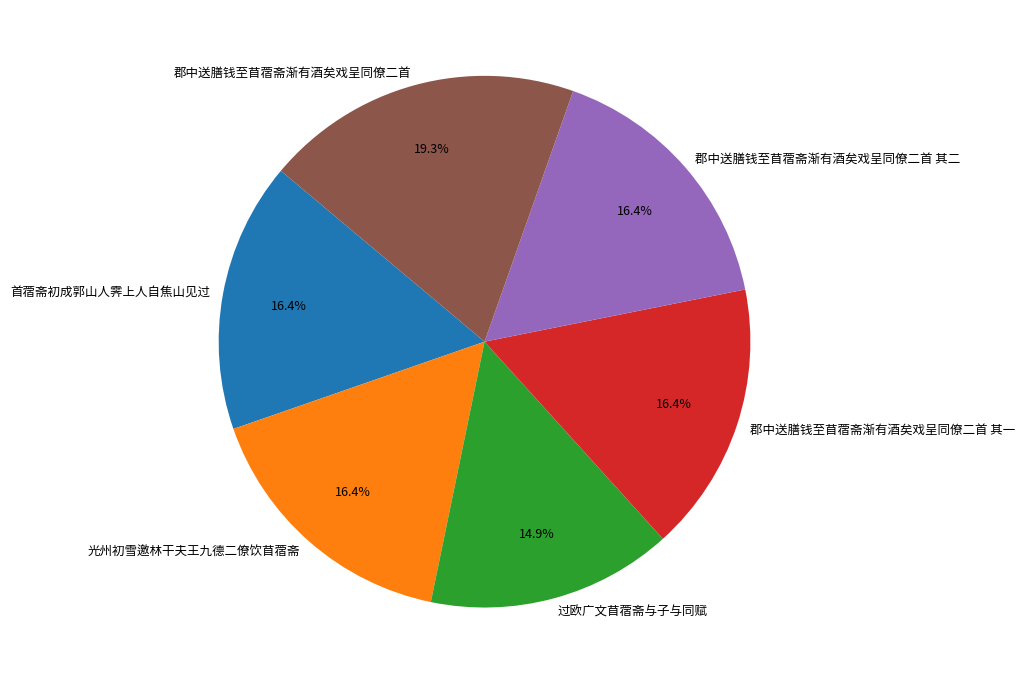

Which has a higher value, 过欧广文苜蓿斋与子与同赋 or 郡中送膳钱至苜蓿斋渐有酒矣戏呈同僚二首?

郡中送膳钱至苜蓿斋渐有酒矣戏呈同僚二首